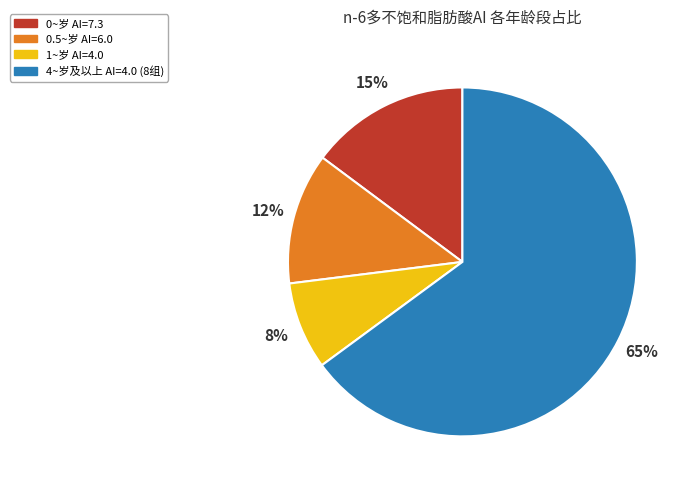

Is there a majority slice in this chart?

Yes